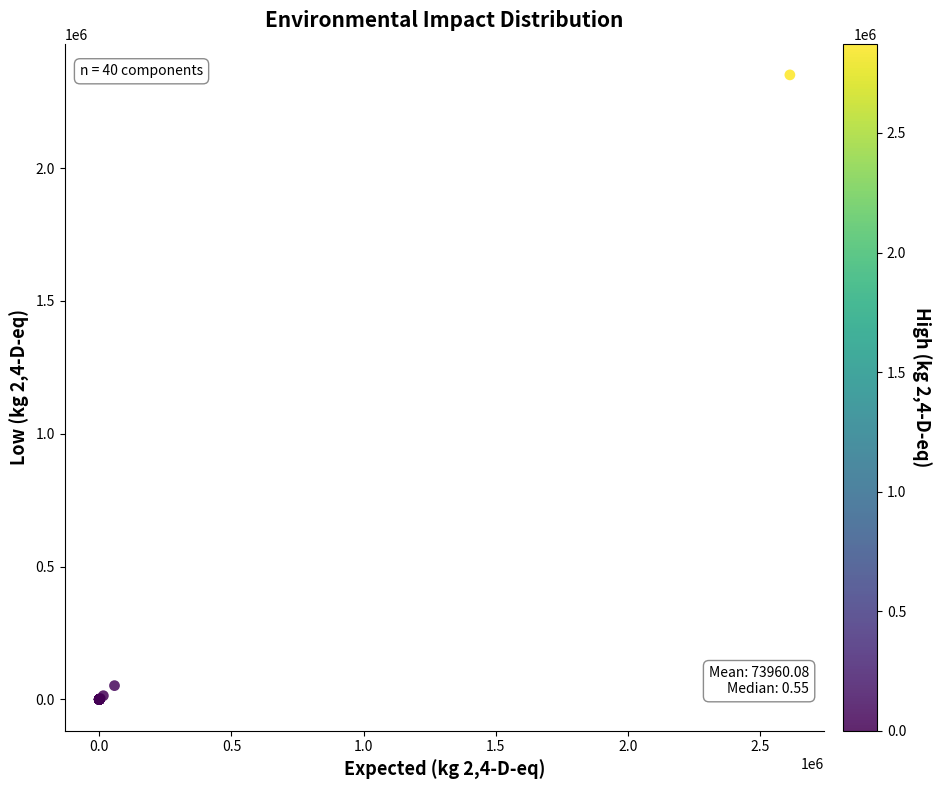

What Y value in the scatter plot is closest to 1175578?

51735.6